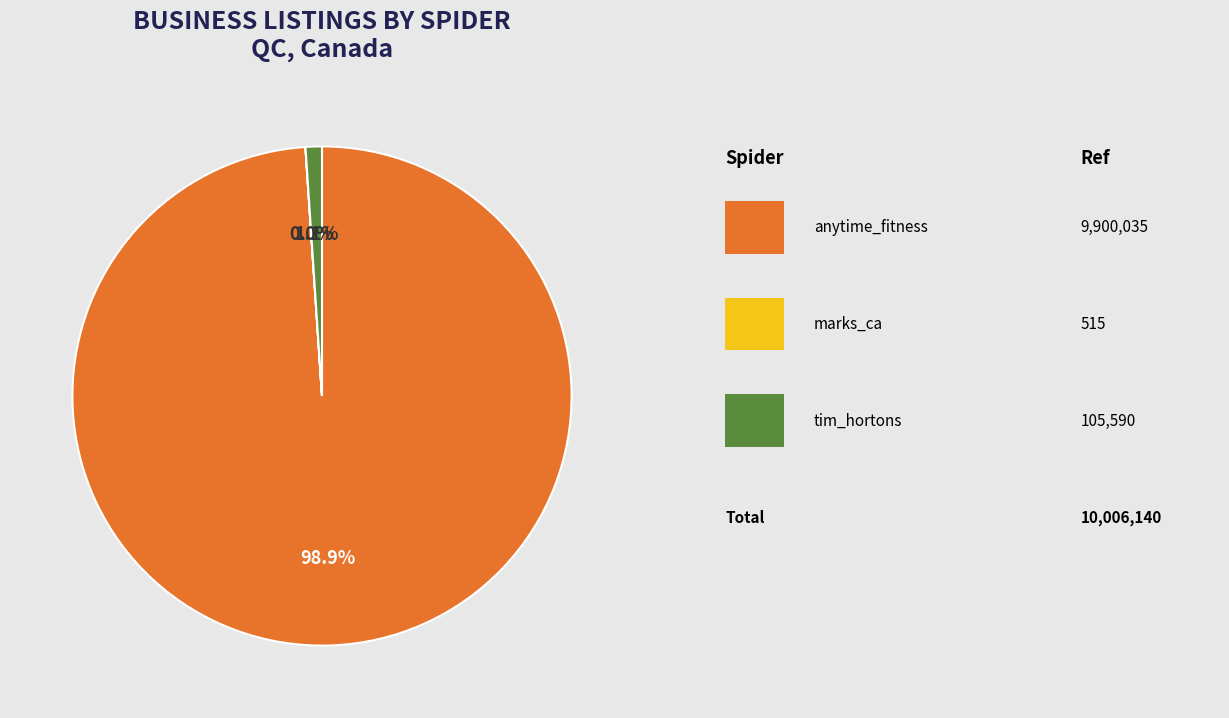

Is there a majority slice in this chart?

Yes